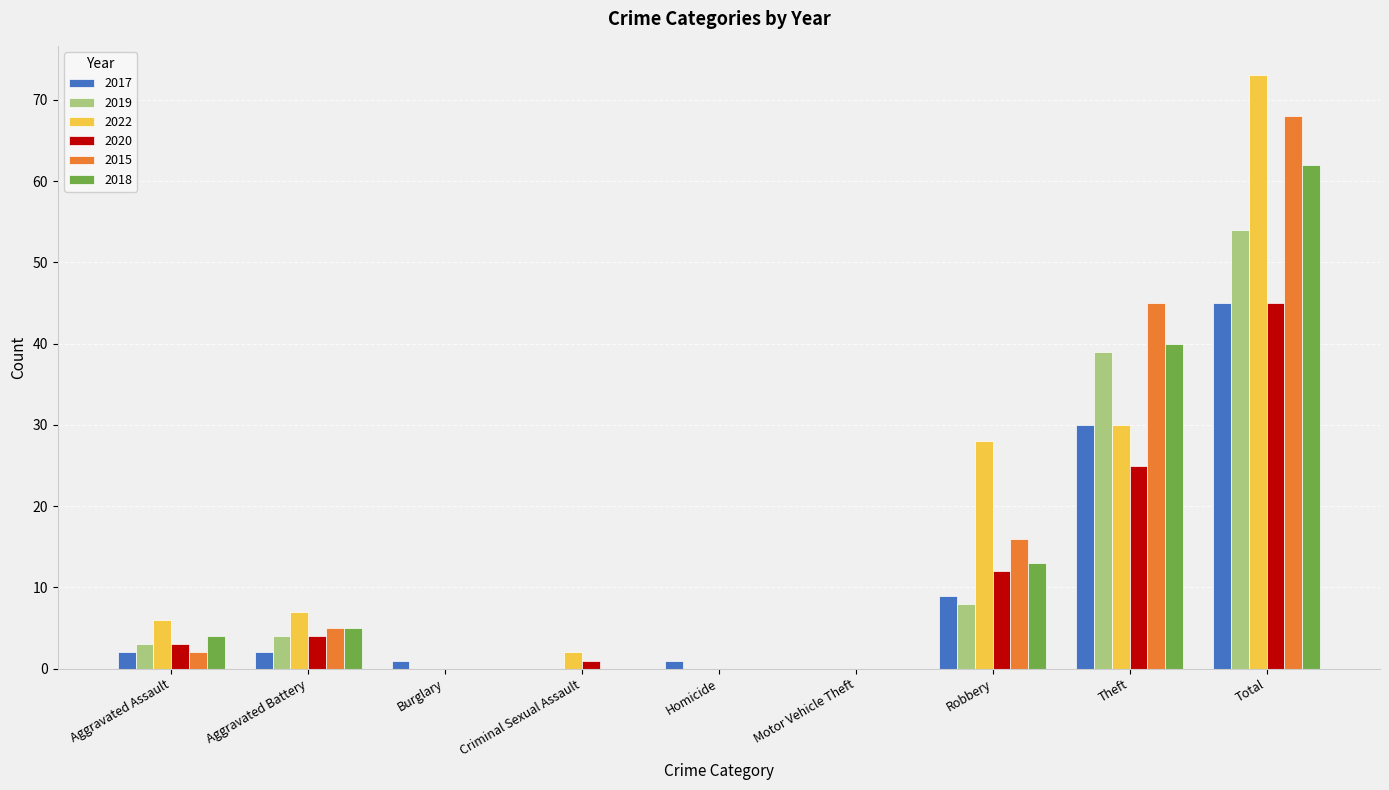

What is the sum of all 2020 values?

90